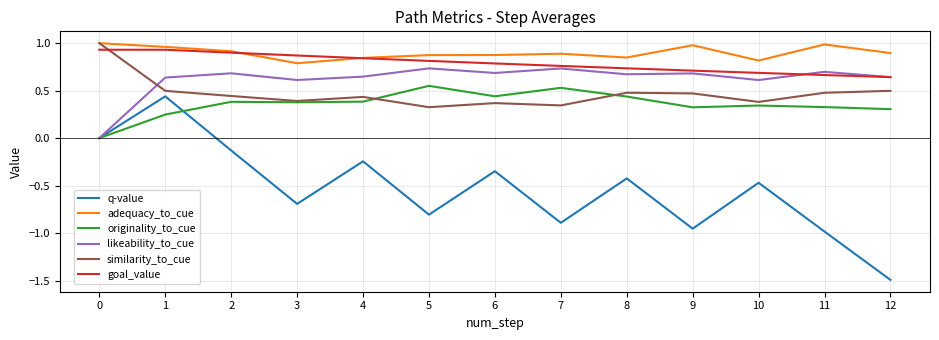

What is the smallest value displayed?

-1.5